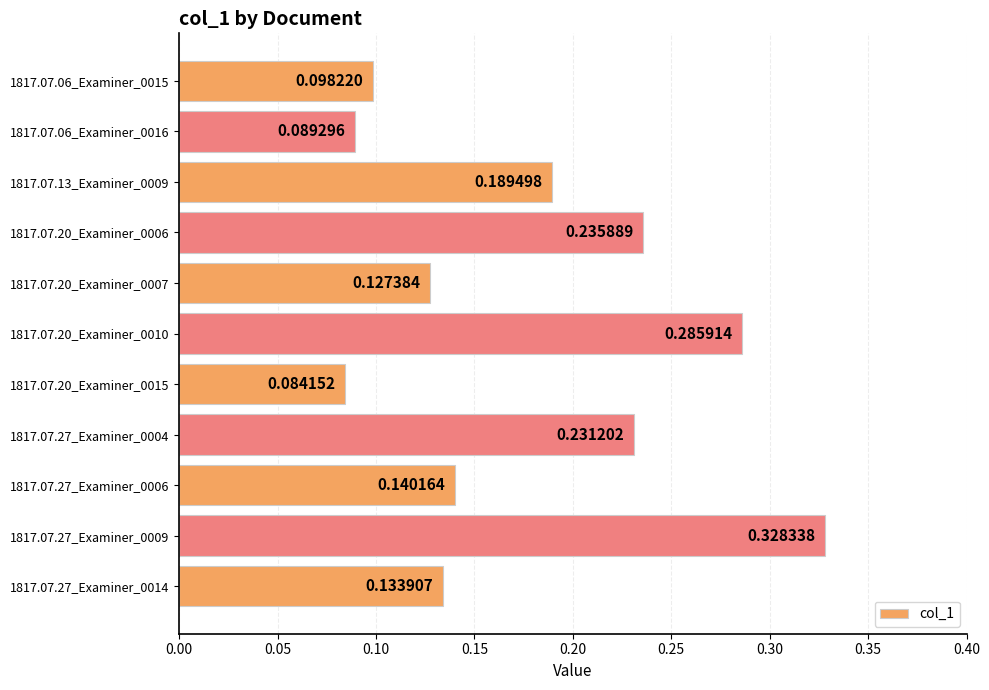

What is the sum of all values?

1.9